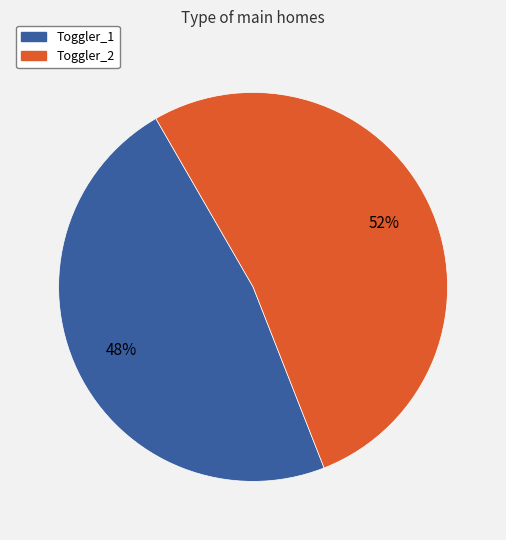

How many segments does this pie chart have?

2